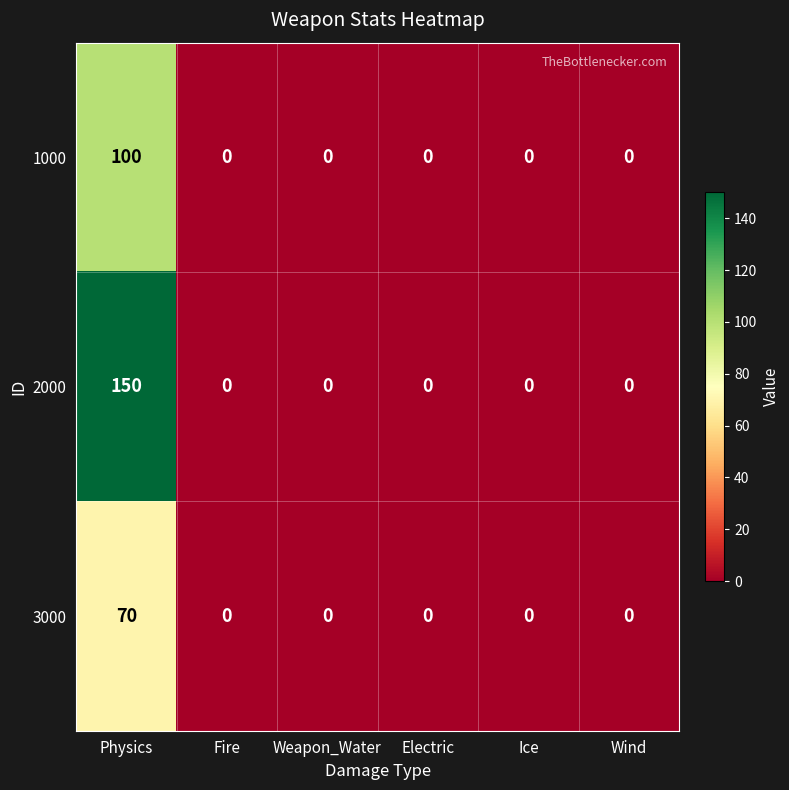

At which category is the sum across all series the highest?

Physics